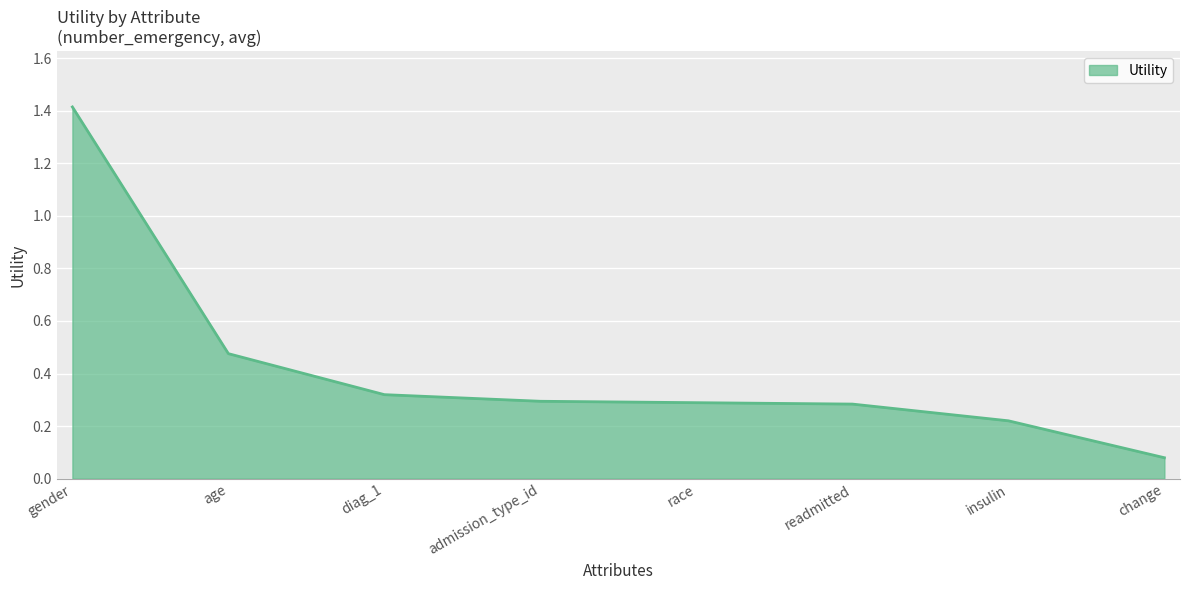

The value at race is 0.1. True or false?

False